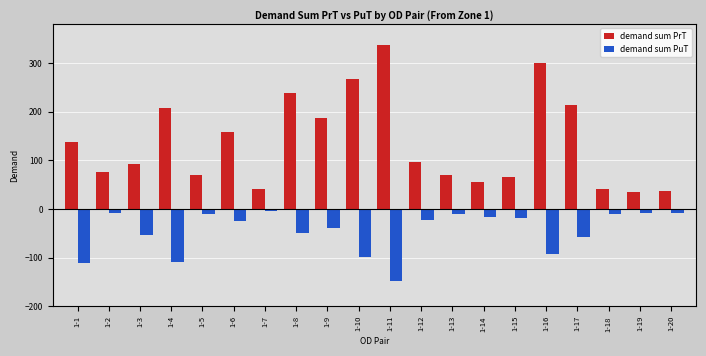

Rank the series at 1-14 from lowest to highest value.

demand sum PuT, demand sum PrT